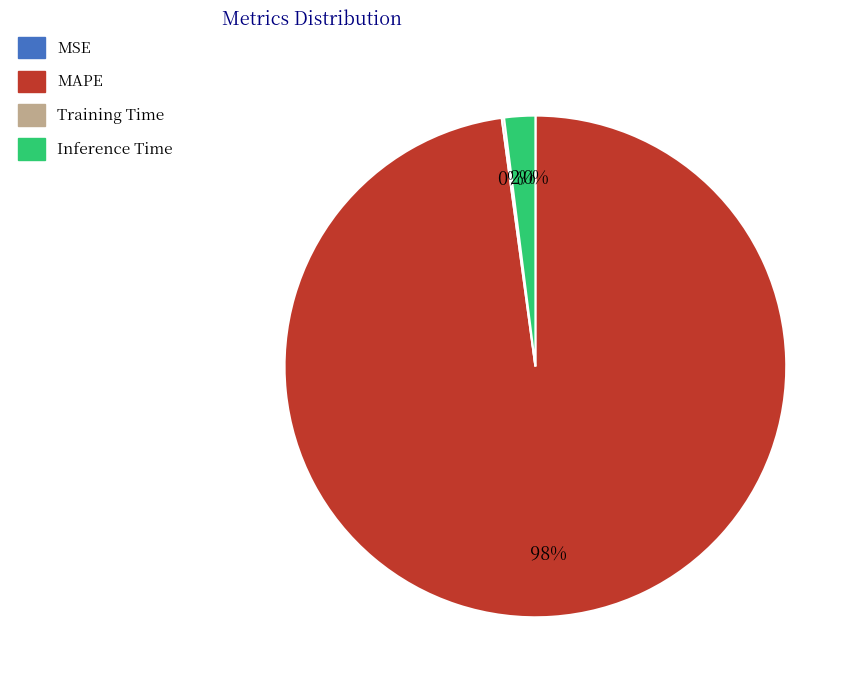

Which category accounts for the majority?

MAPE